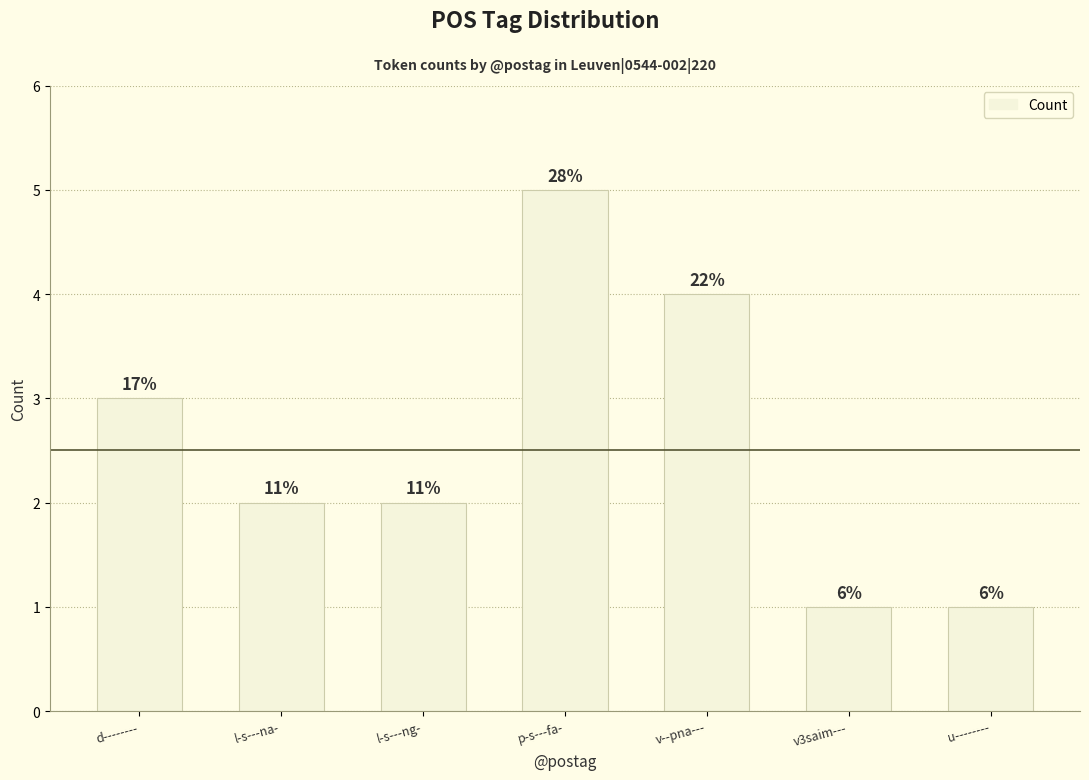

List the labels in order of value, largest first.

p-s---fa-, v--pna---, d--------, l-s---na-, l-s---ng-, v3saim---, u--------